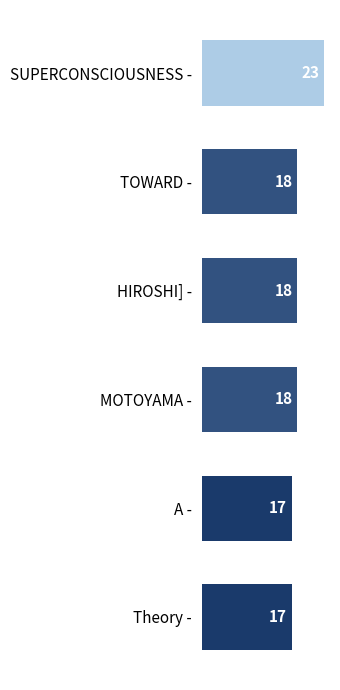

How many series are shown in this chart?

1